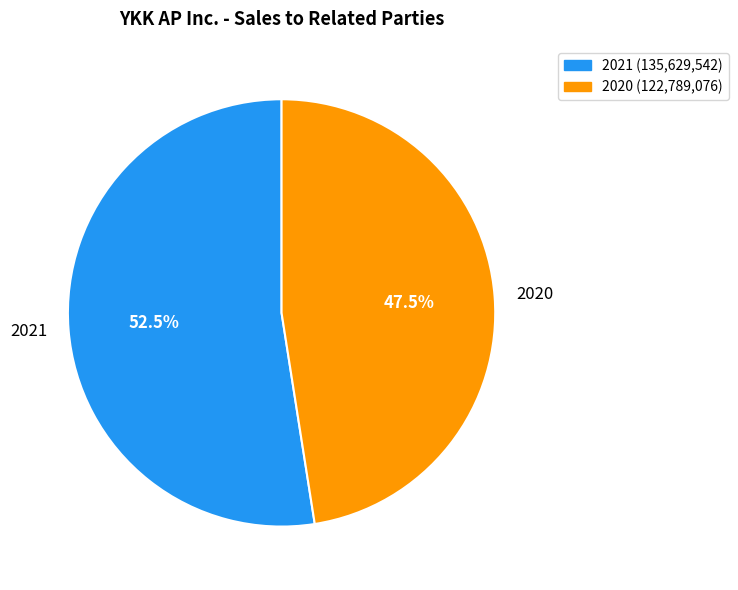

Which category accounts for the majority?

2021